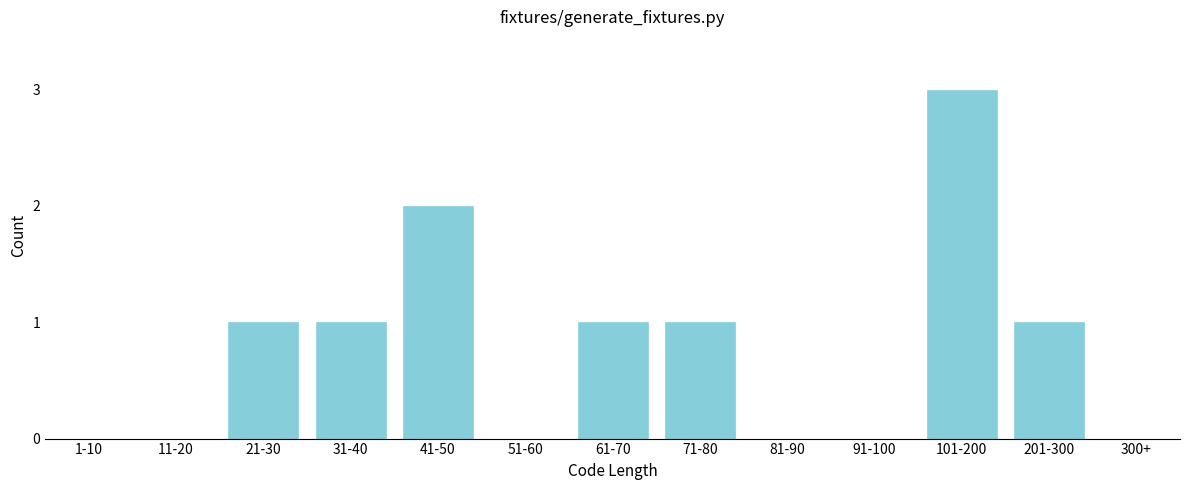

Reading right to left, transcribe all the data shown in this chart.

300+=0	201-300=1	101-200=3	91-100=0	81-90=0	71-80=1	61-70=1	51-60=0	41-50=2	31-40=1	21-30=1	11-20=0	1-10=0